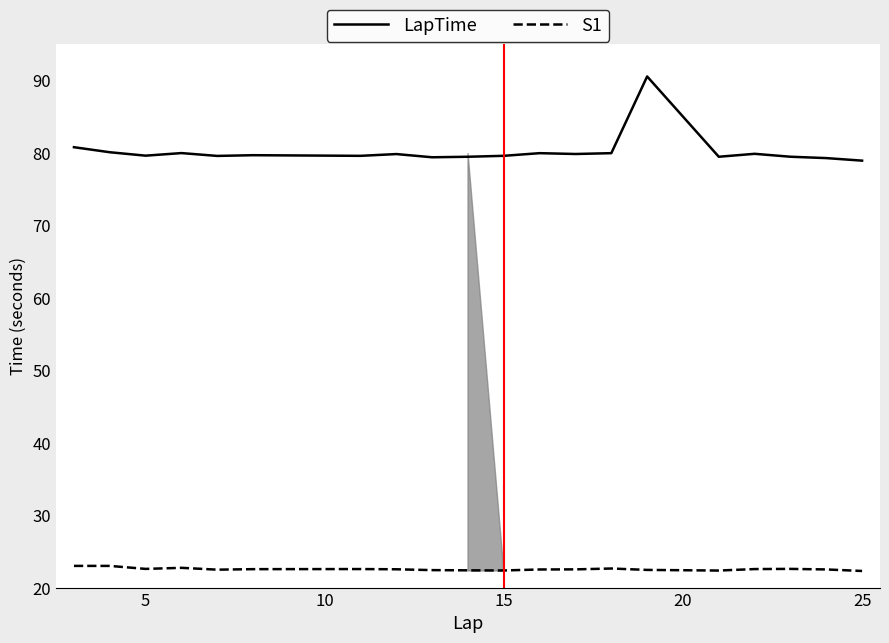

Which series has the largest total across all categories?

LapTime